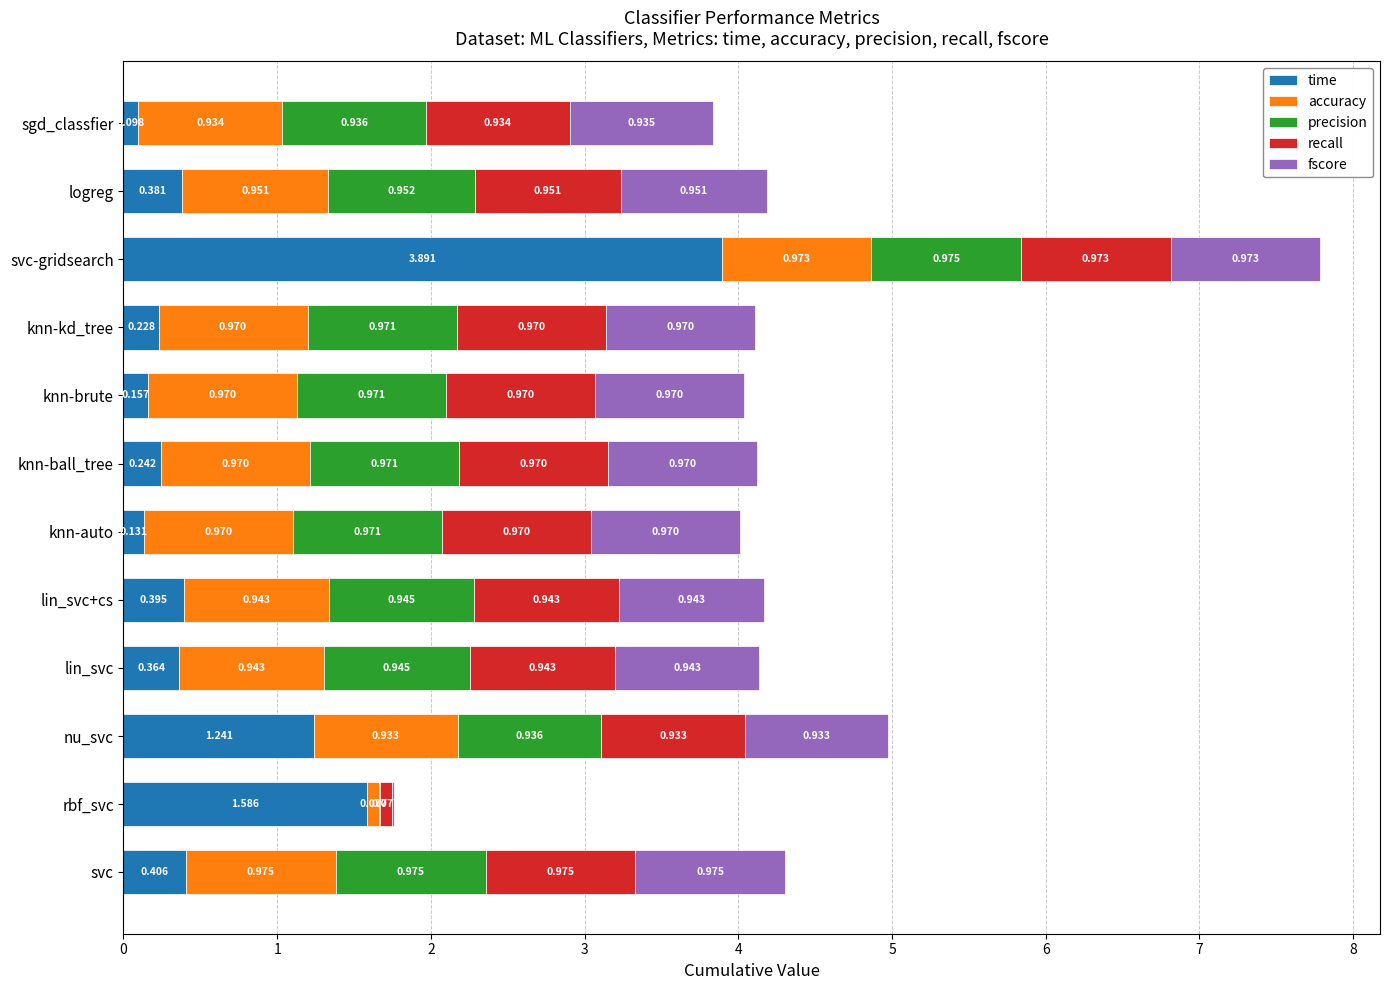

At which category is the sum across all series the highest?

svc-gridsearch